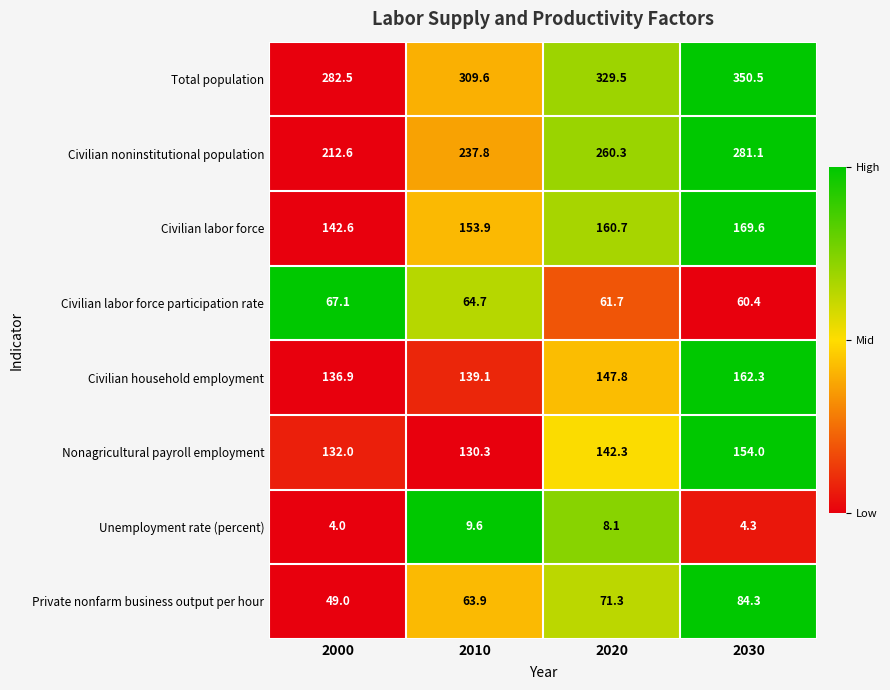

What is the difference between the highest and lowest values at 2000?

278.5